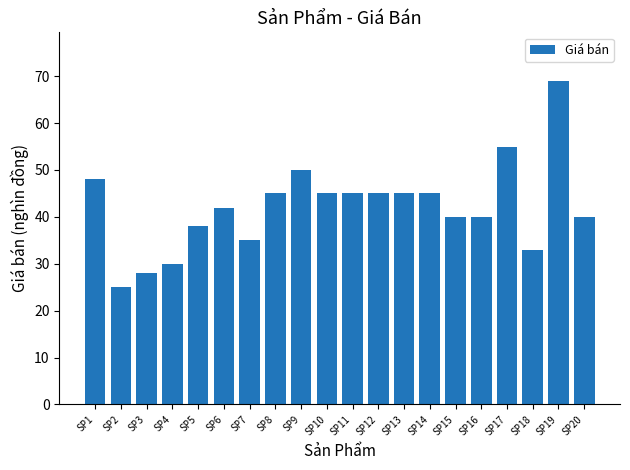

At which label is the value closest to 47?

SP1